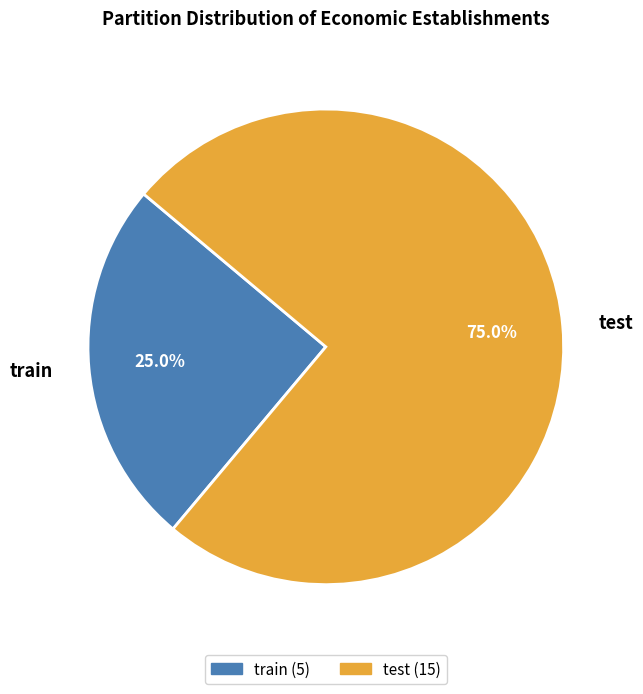

How many segments does this pie chart have?

2